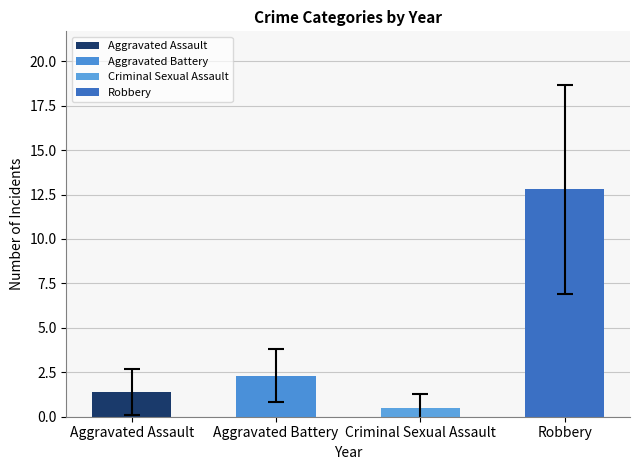

Which series has the largest range (max minus min)?

Robbery